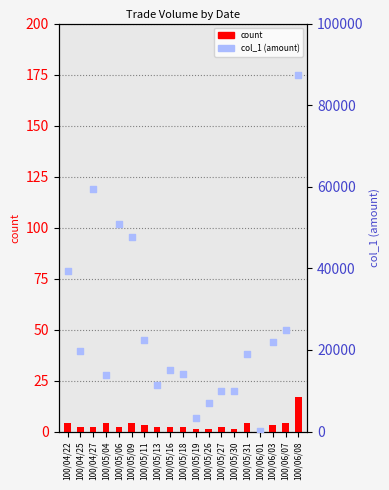

Which series has the largest total across all categories?

col_1 (amount)